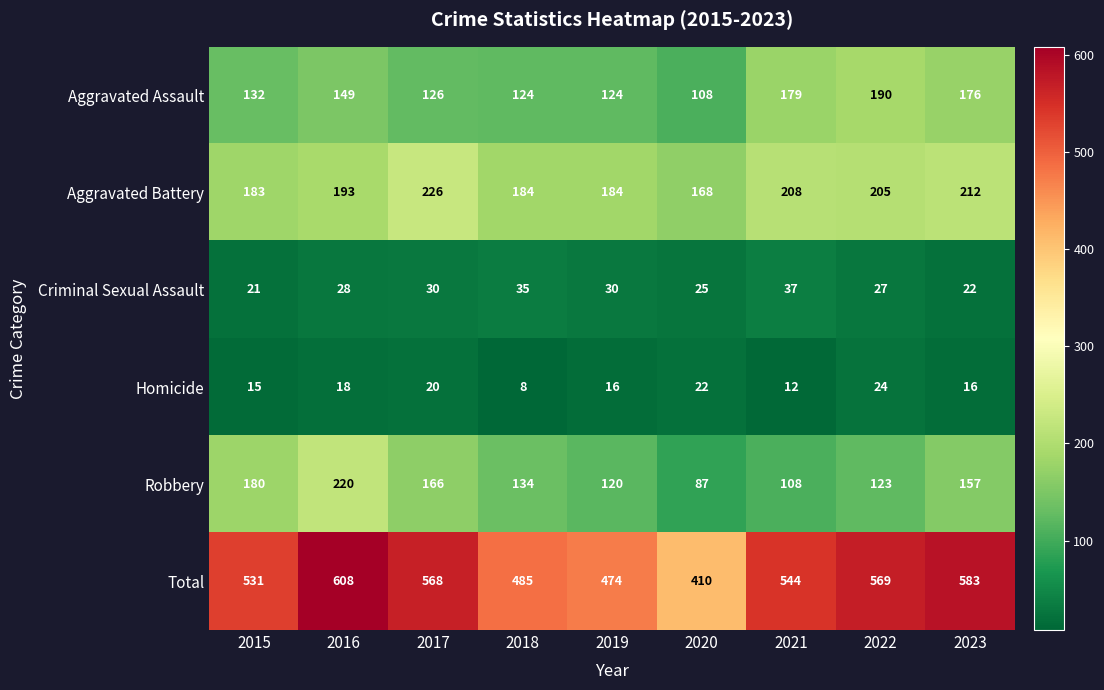

Is it true that Total equals 801 at 2018?

False